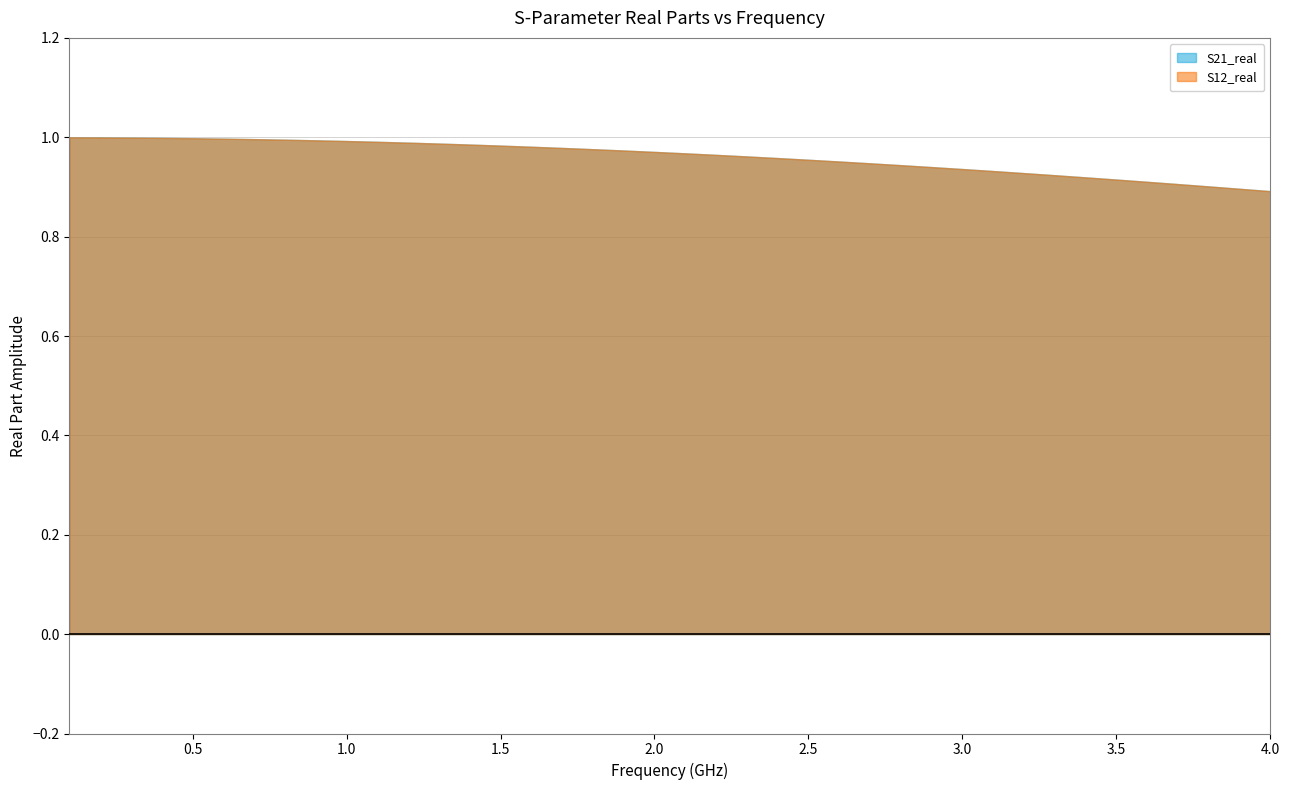

Read the S21_real value at 13.

1.0